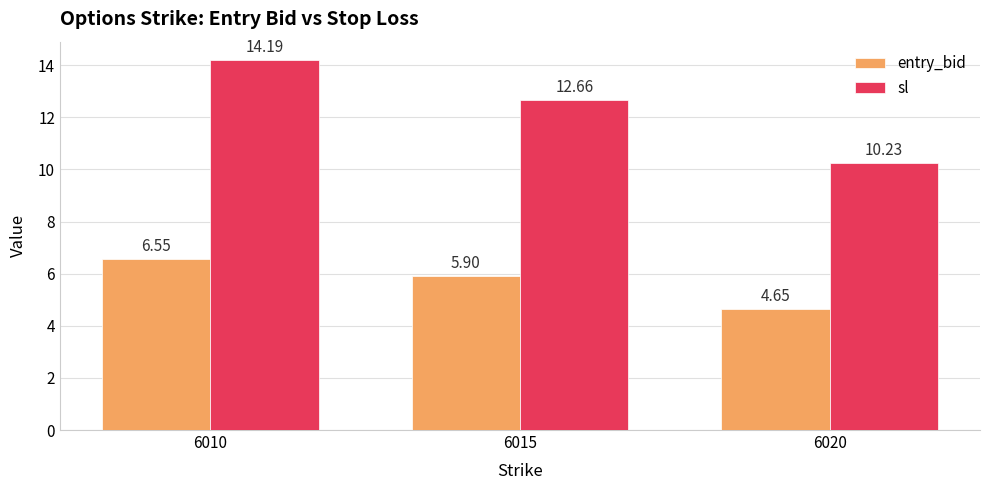

At which category does the chart reach its peak across all series?

6010